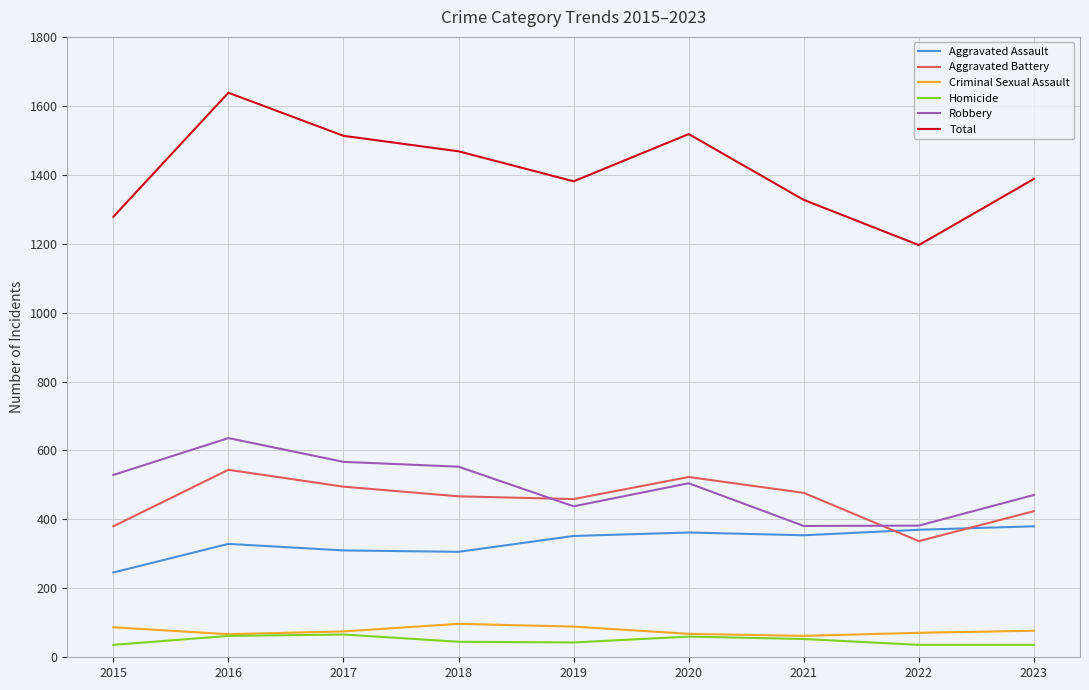

What are all the series names shown in the legend?

Aggravated Assault, Aggravated Battery, Criminal Sexual Assault, Homicide, Robbery, Total